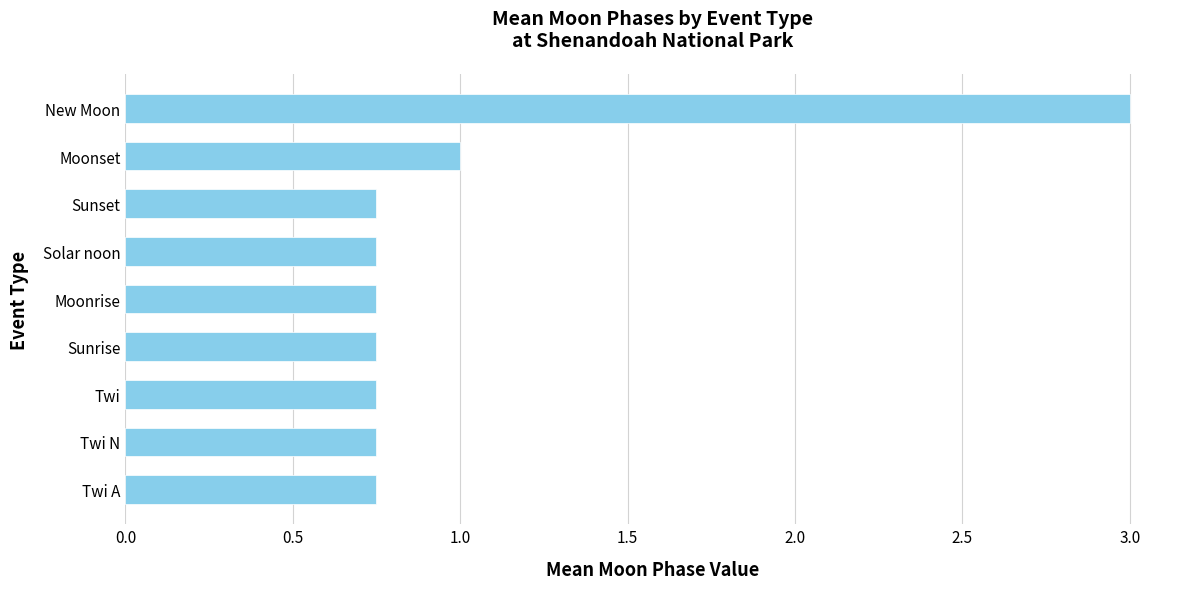

The value at Moonrise is 0.3. True or false?

False